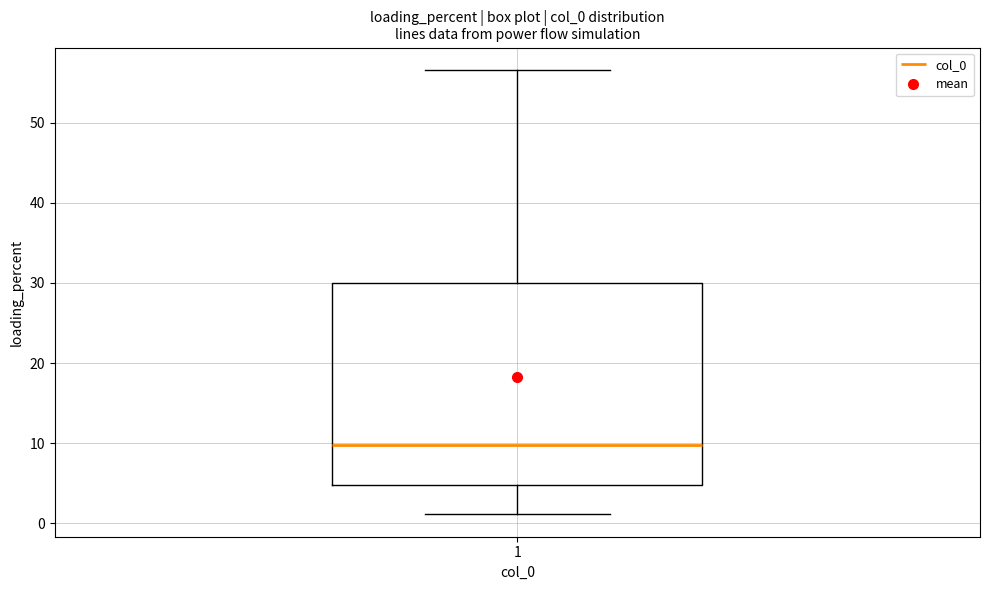

Transcribe this box plot: give where the median line is, the range the box spans, and where the two whiskers end, as read against the y-axis. The values are not printed on the chart, so give them approximately, as read against the axis.

median 10, box 5 to 30, whiskers 1 to 57